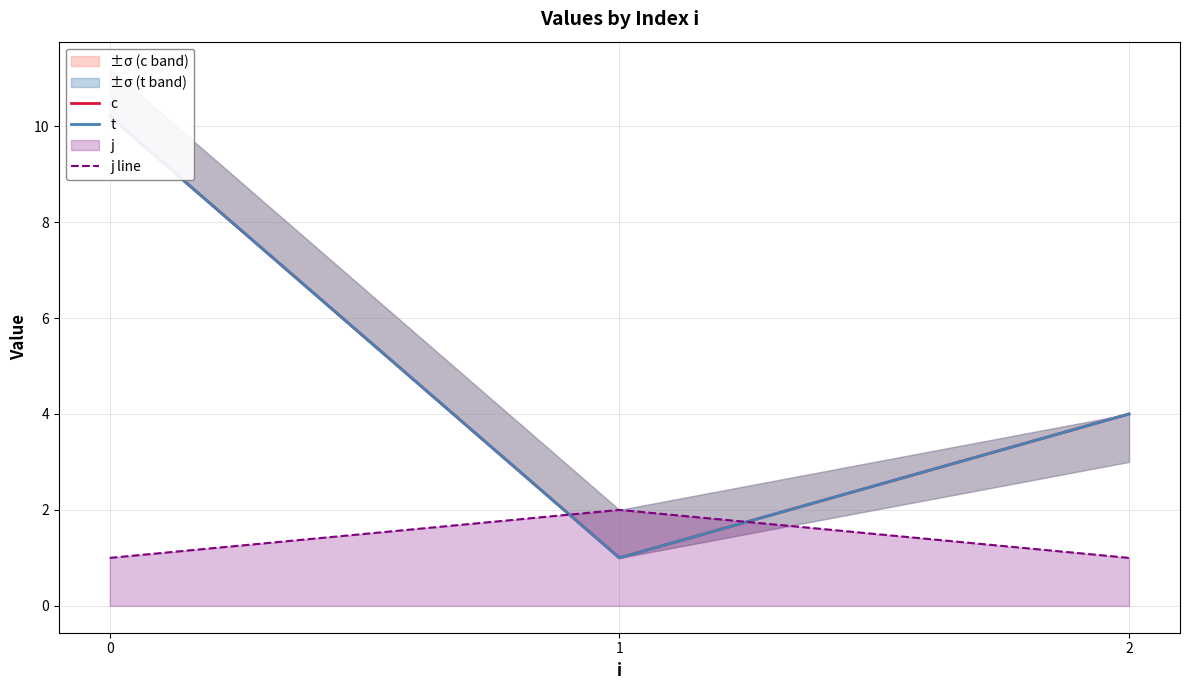

Between 0 and 2, which series saw the biggest shift?

c